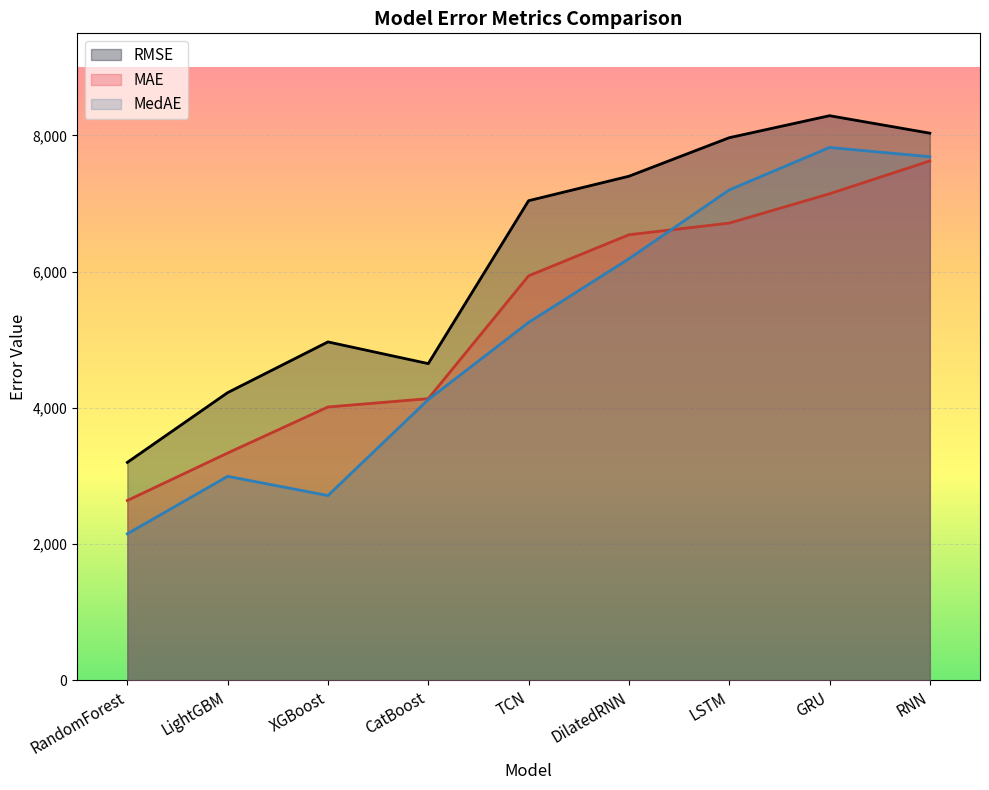

What is the label of the 7th point from the right?

XGBoost